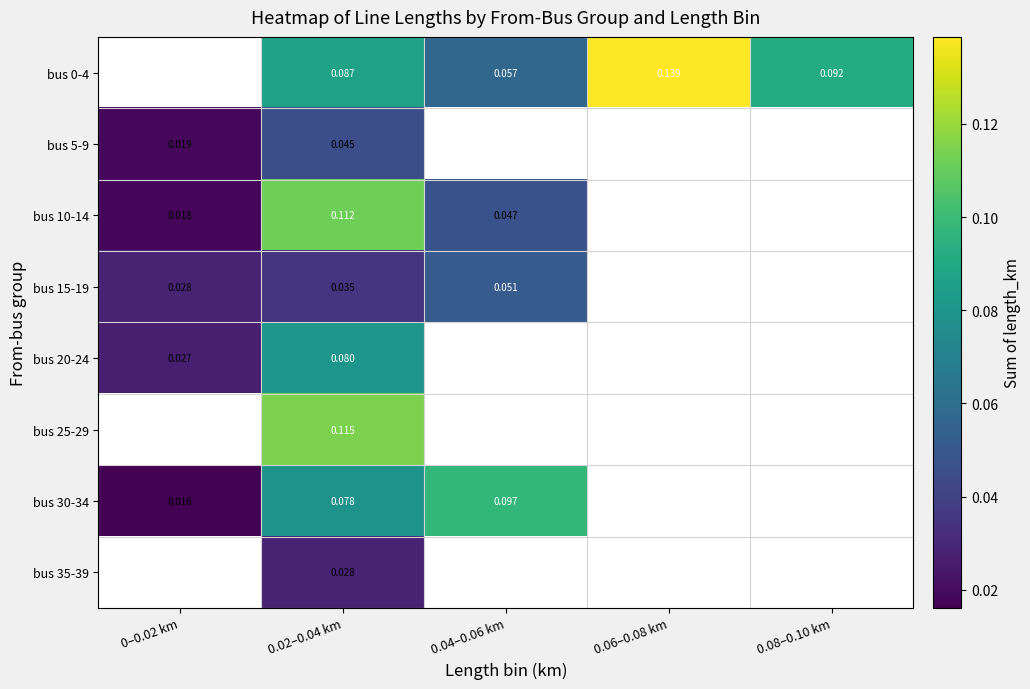

Is the value of bus 20-24 at 0.02–0.04 km greater than the value of bus 0-4 at 0.04–0.06 km?

Yes